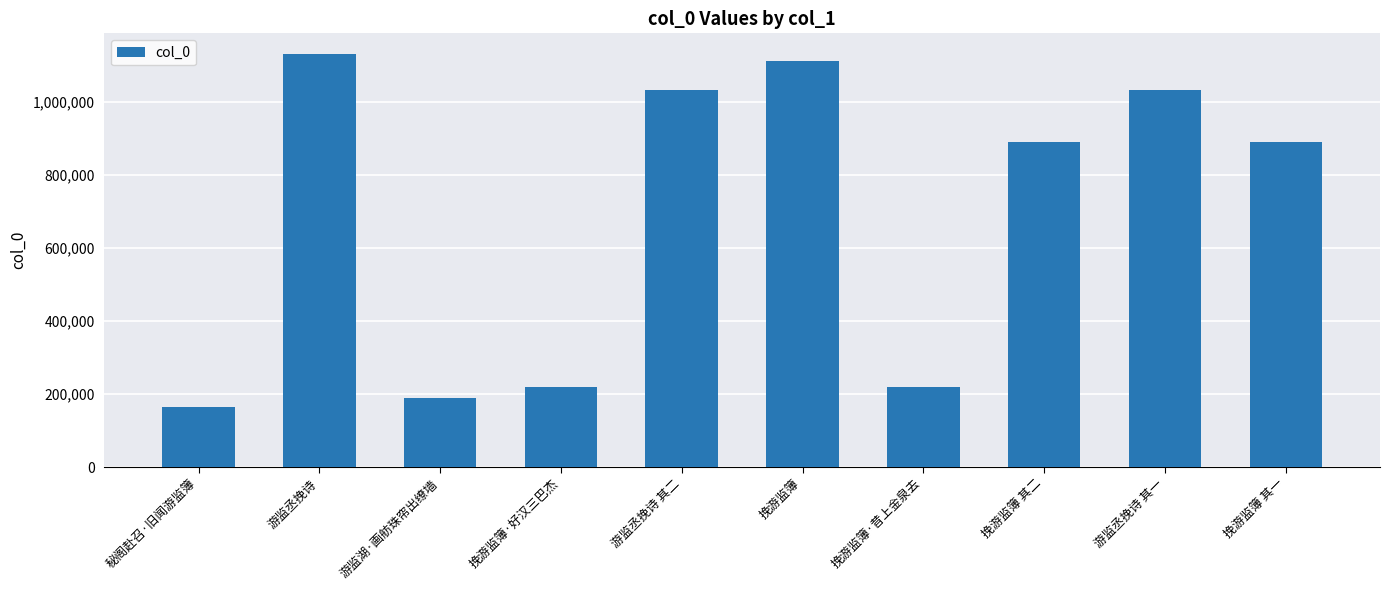

The value at 游监丞挽诗 is 1132257. True or false?

True